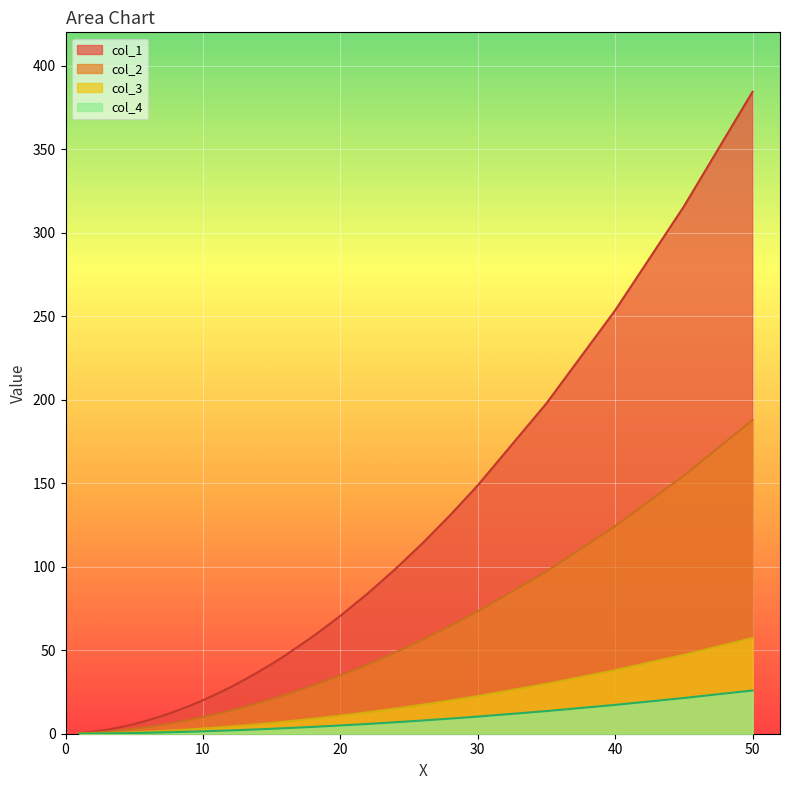

Where does the col_1 series first go above 36?

14